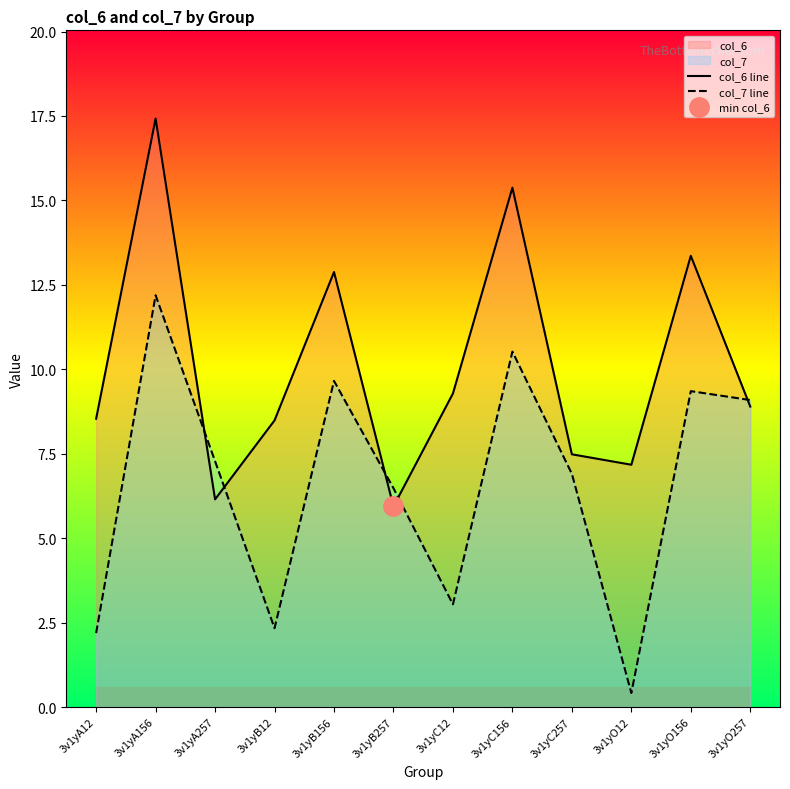

Count the number of data series in this chart.

2